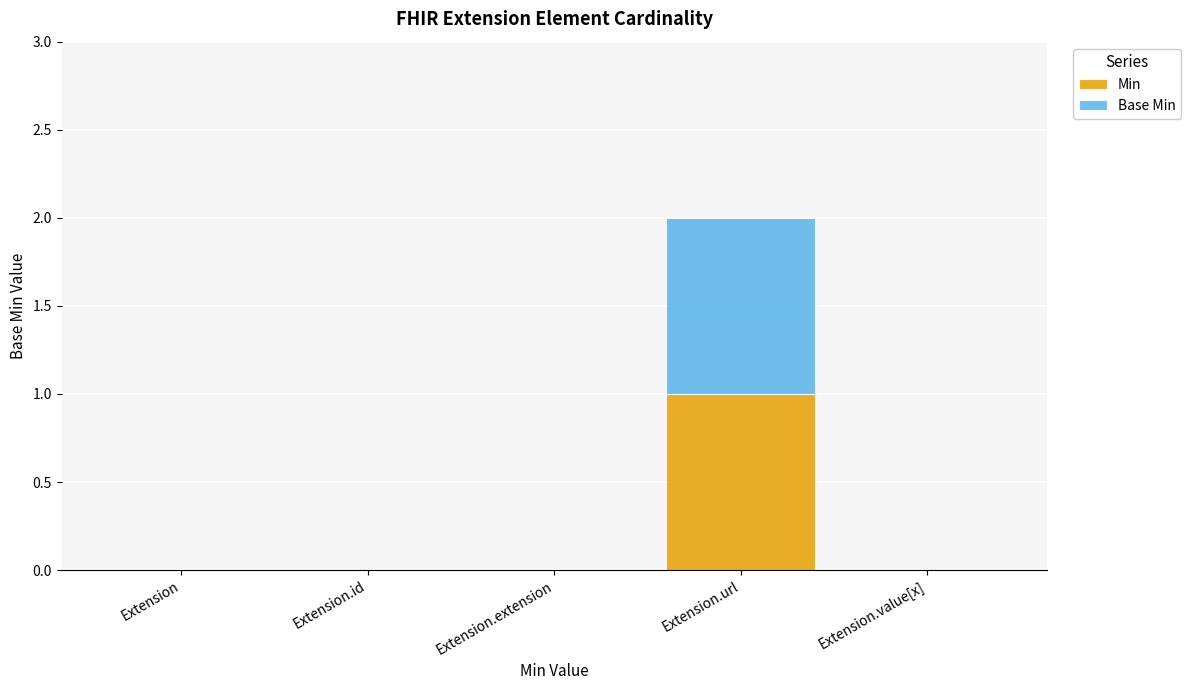

At which label does Min reach its peak?

Extension.url